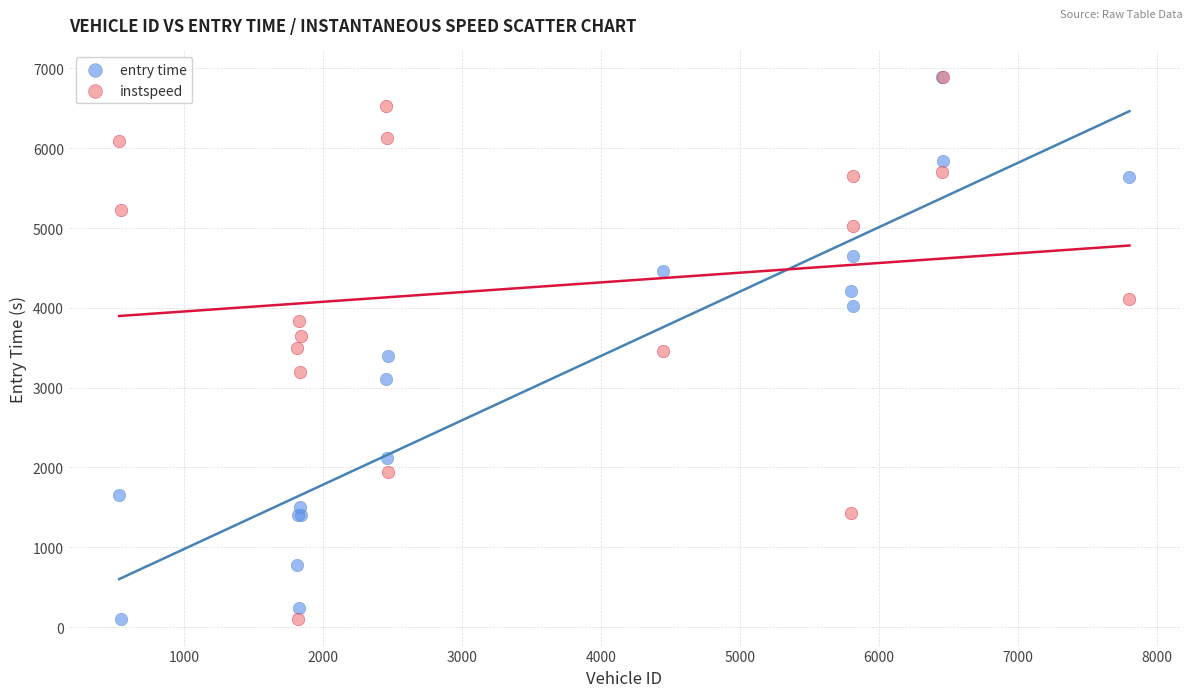

What are all the series names shown in the legend?

entry time, instspeed